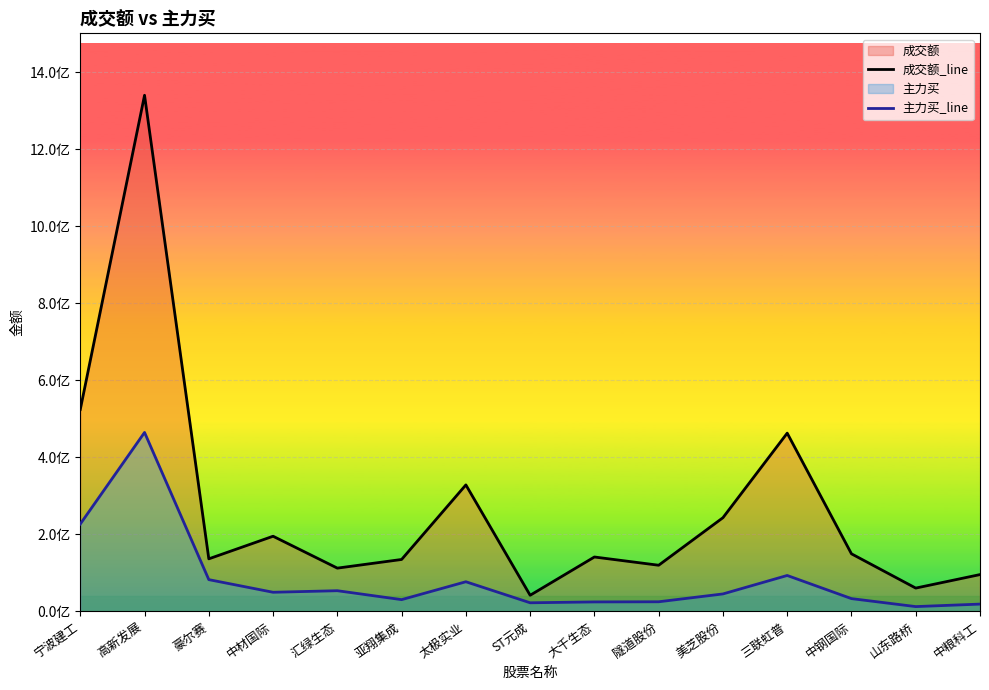

At 三联虹普, list the series in order from largest to smallest.

成交额_line, 主力买_line